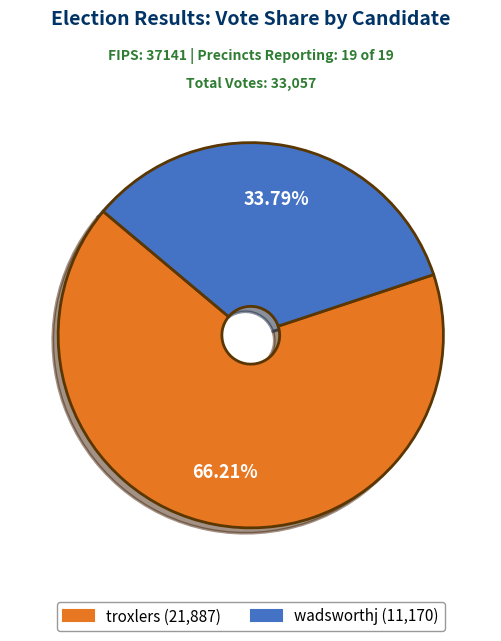

What is the ratio of the value at wadsworthj to the value at troxlers?

0.5